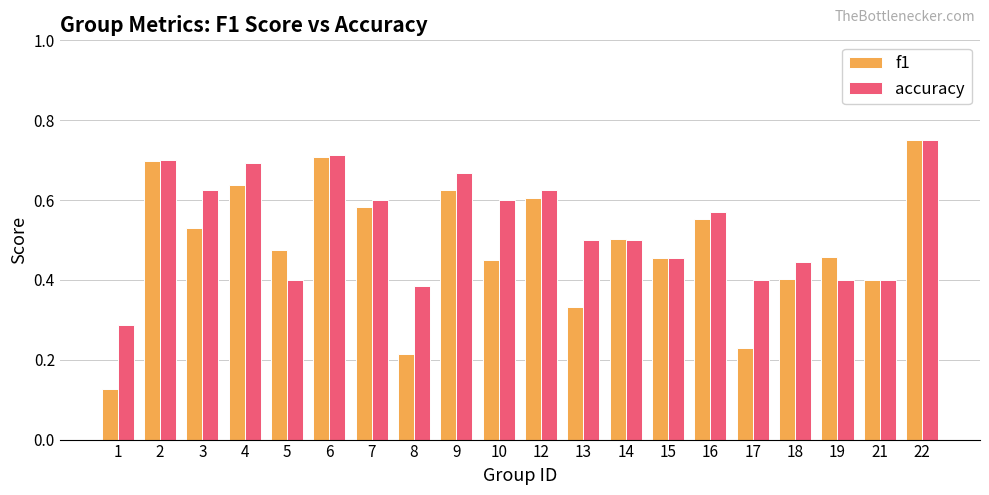

Which series has the largest range (max minus min)?

f1